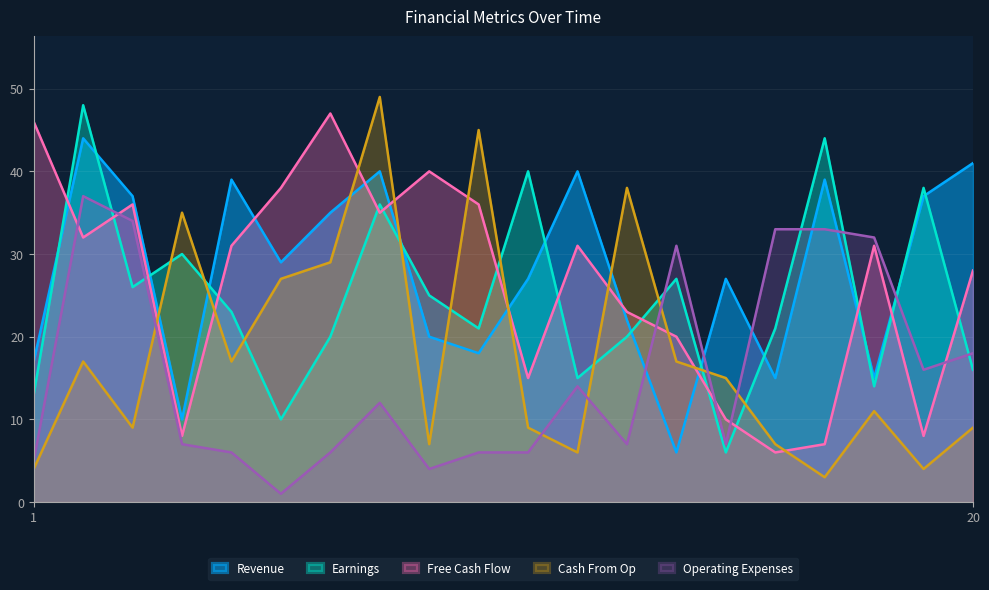

Where do Cash From Op and Earnings first cross each other?

3 and 4